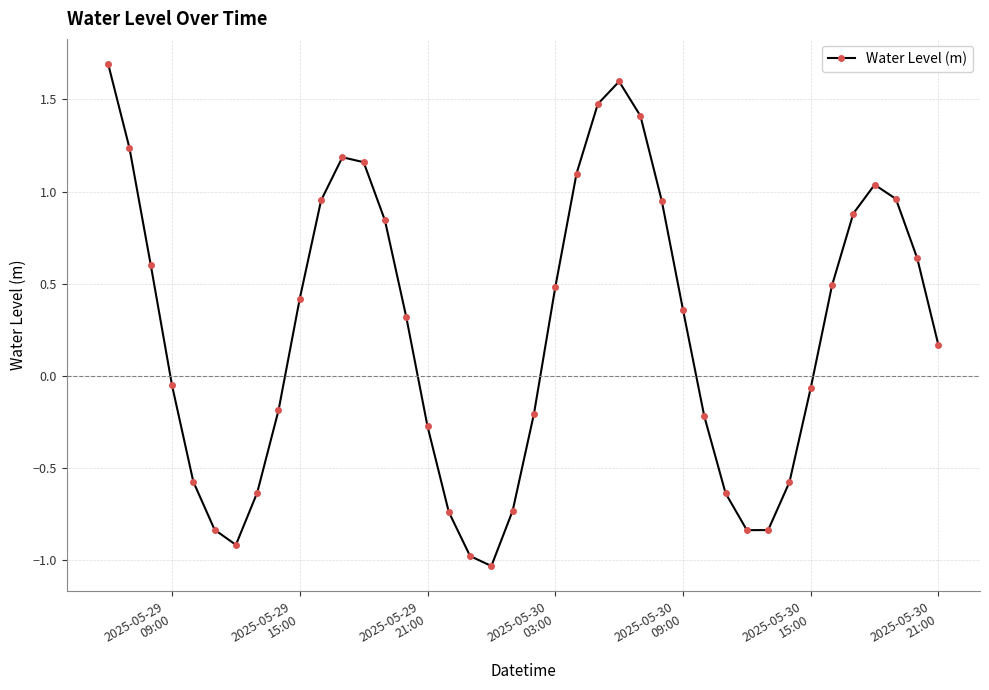

What is the difference between the second highest and minimum values?

2.6